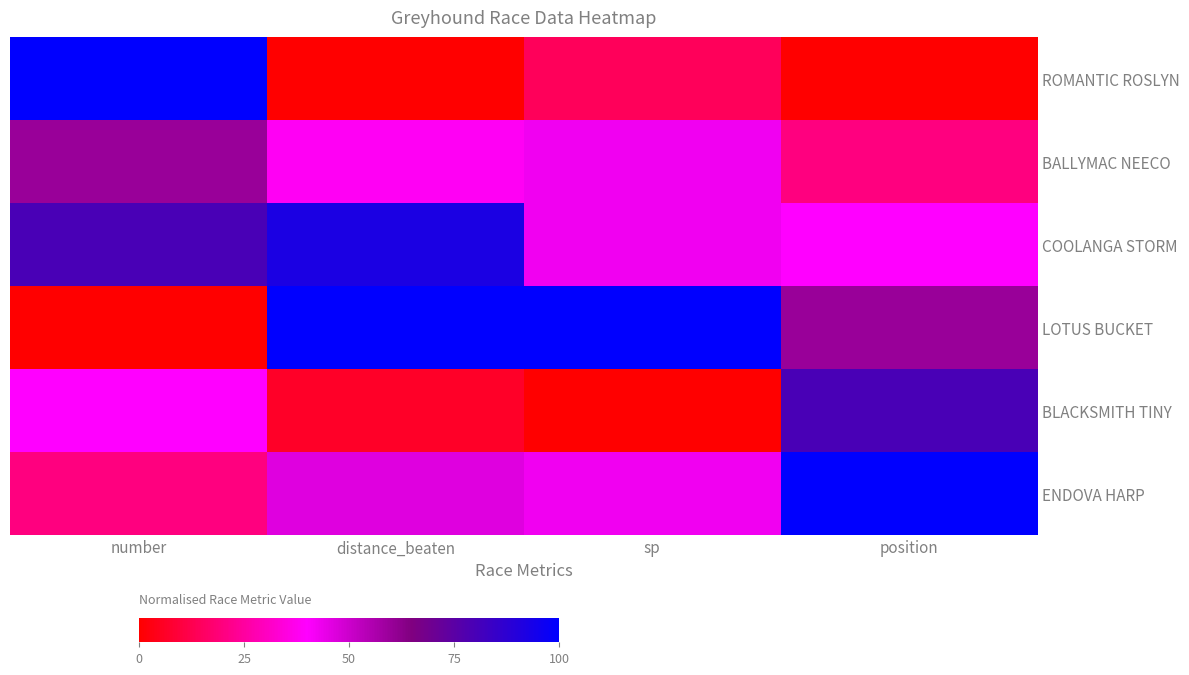

How many data points does each series have?

4